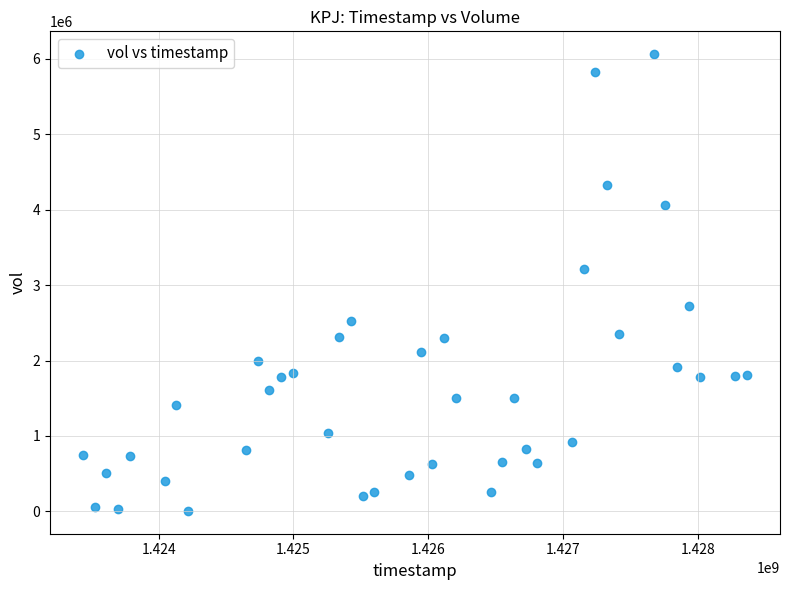

What is the range of X values (max minus min)?

4924800